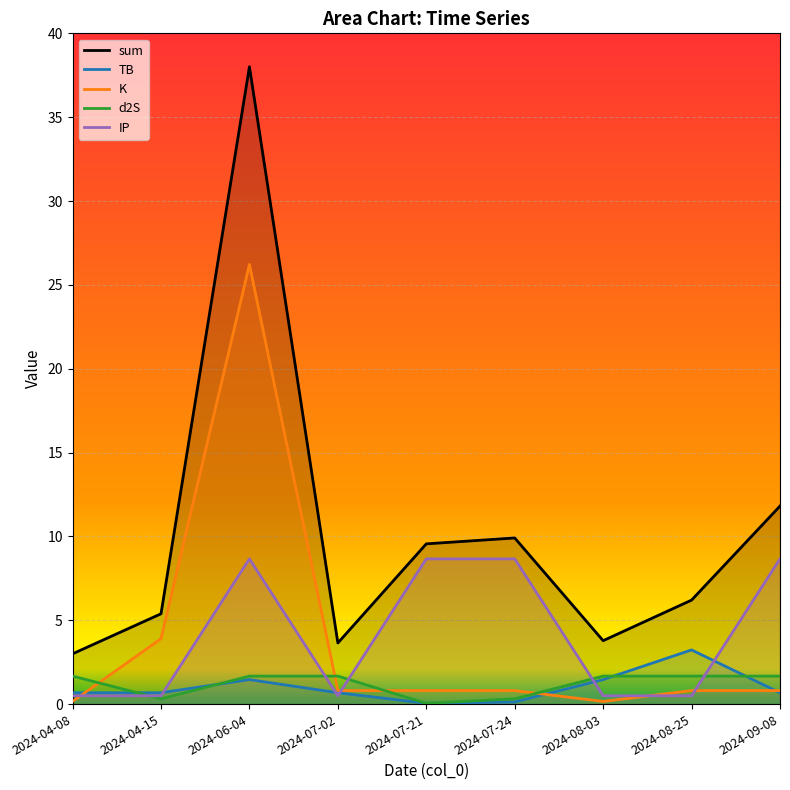

Reading right to left, extract all data points from this chart.

sum: 11.8	6.2	3.8	9.9	9.6	3.6	38.0	5.4	3.0
TB: 0.7	3.2	1.5	0.1	0.0	0.7	1.5	0.7	0.7
K: 0.8	0.8	0.2	0.8	0.8	0.8	26.2	3.9	0.2
d2S: 1.7	1.7	1.7	0.3	0.0	1.7	1.7	0.3	1.7
IP: 8.7	0.5	0.5	8.7	8.7	0.5	8.7	0.5	0.5